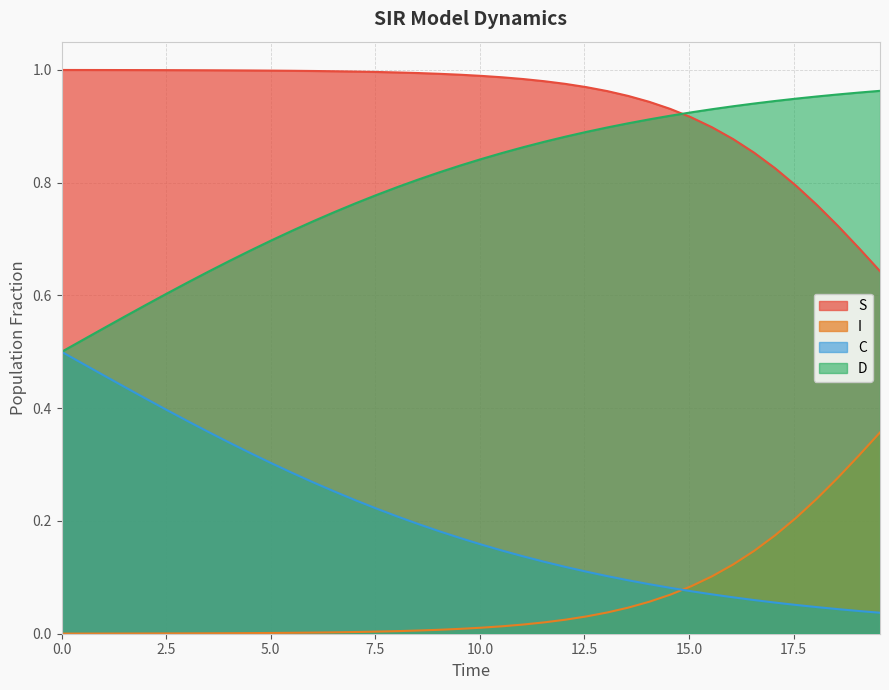

What is the maximum value for S?

1.0